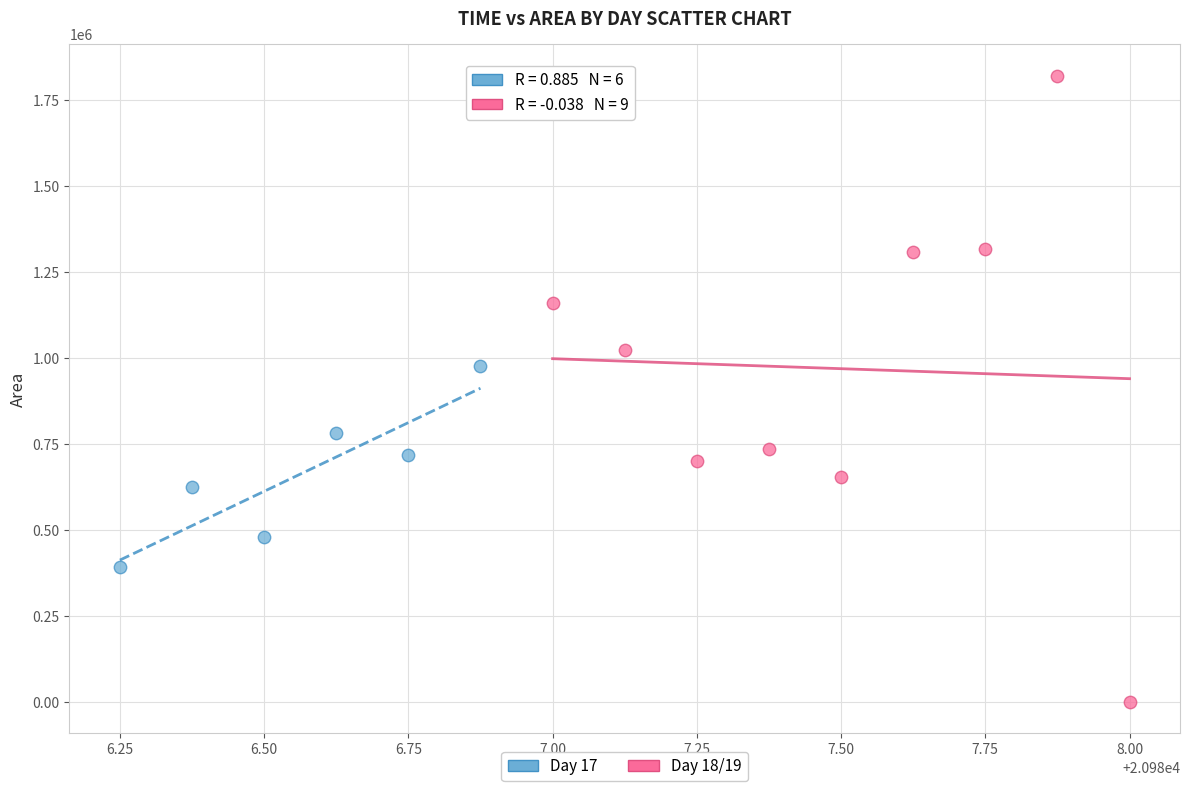

Which series has the largest Y range (max minus min)?

Day 18/19